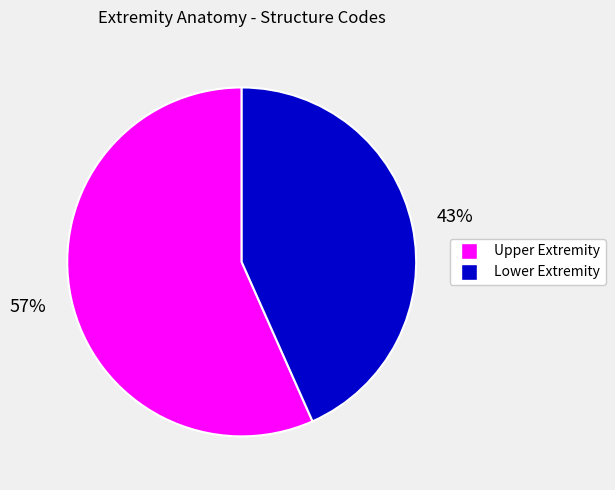

Is there any slice that represents more than half of the pie?

Yes